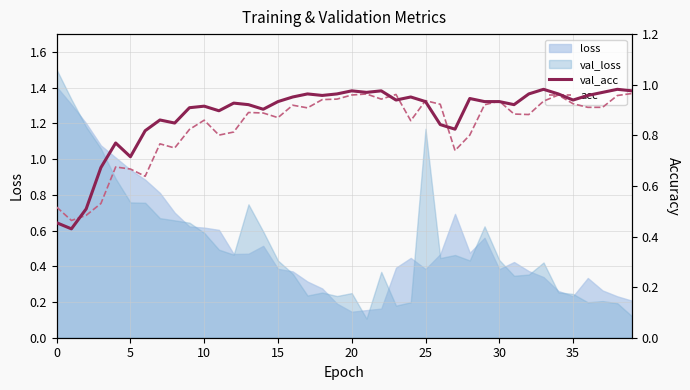

What is the label of the 11th point from the left?

10